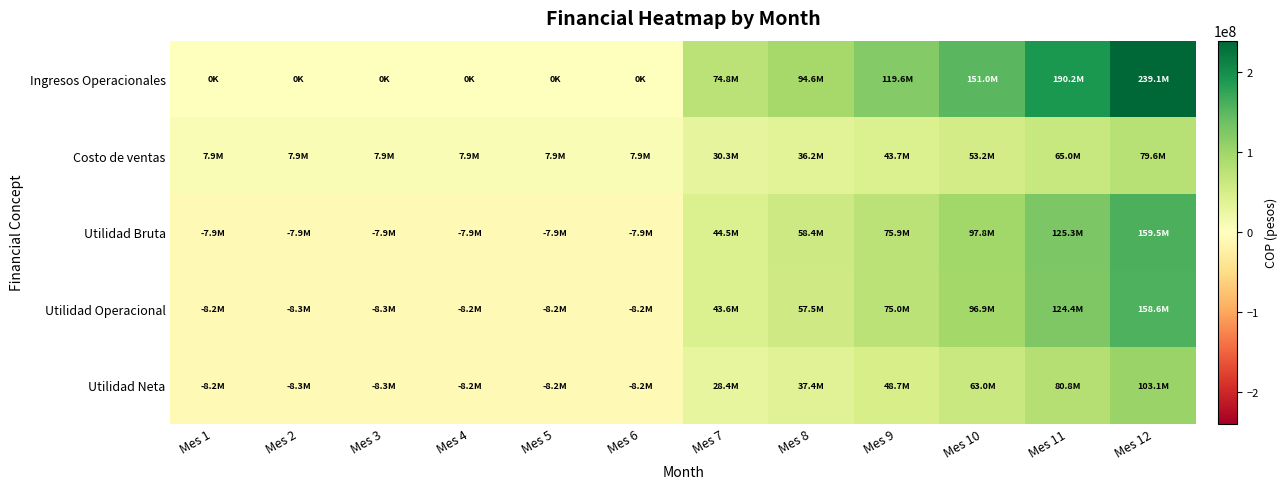

What is the total value across all series at Mes 3?

-16674738